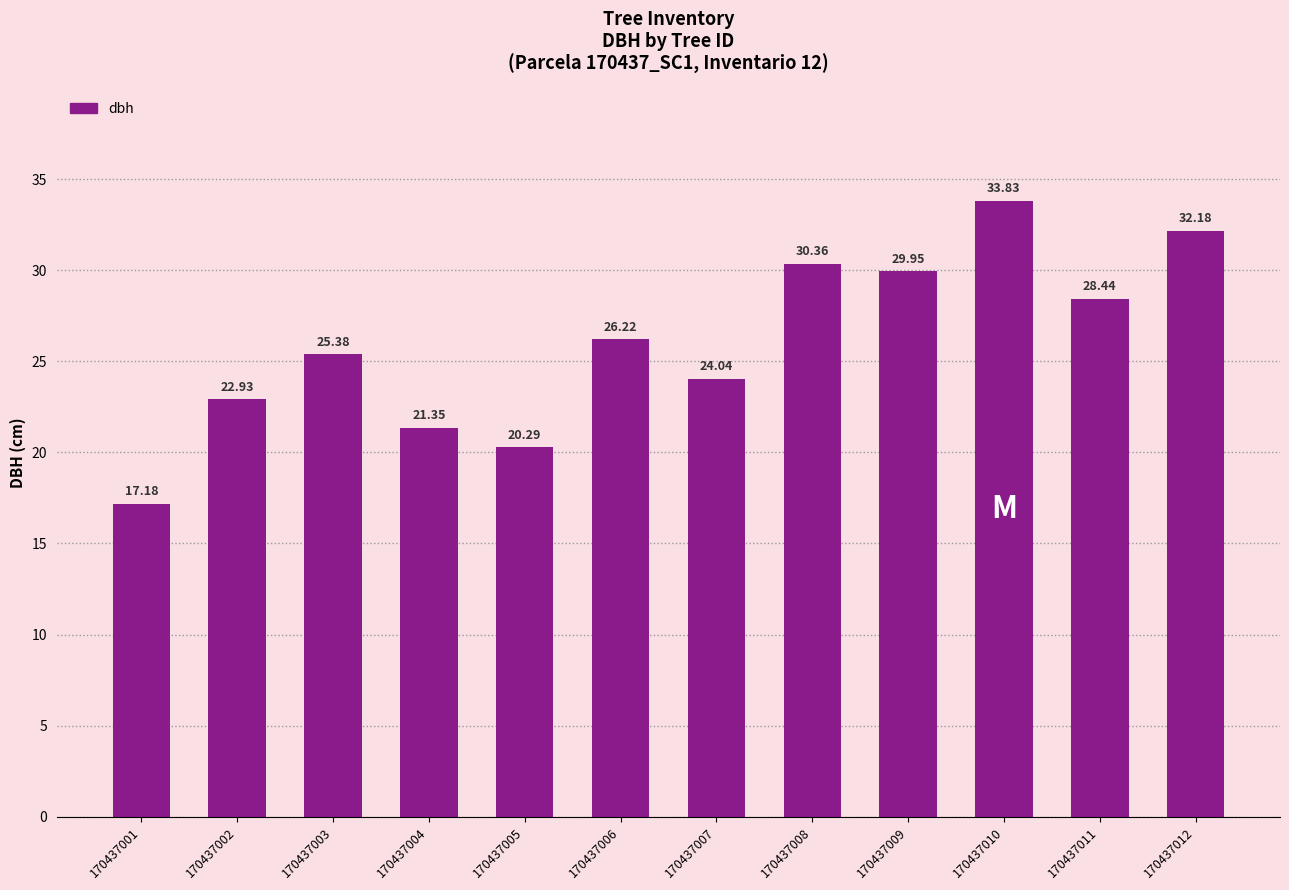

List the labels in order of value, largest first.

170437010, 170437012, 170437008, 170437009, 170437011, 170437006, 170437003, 170437007, 170437002, 170437004, 170437005, 170437001